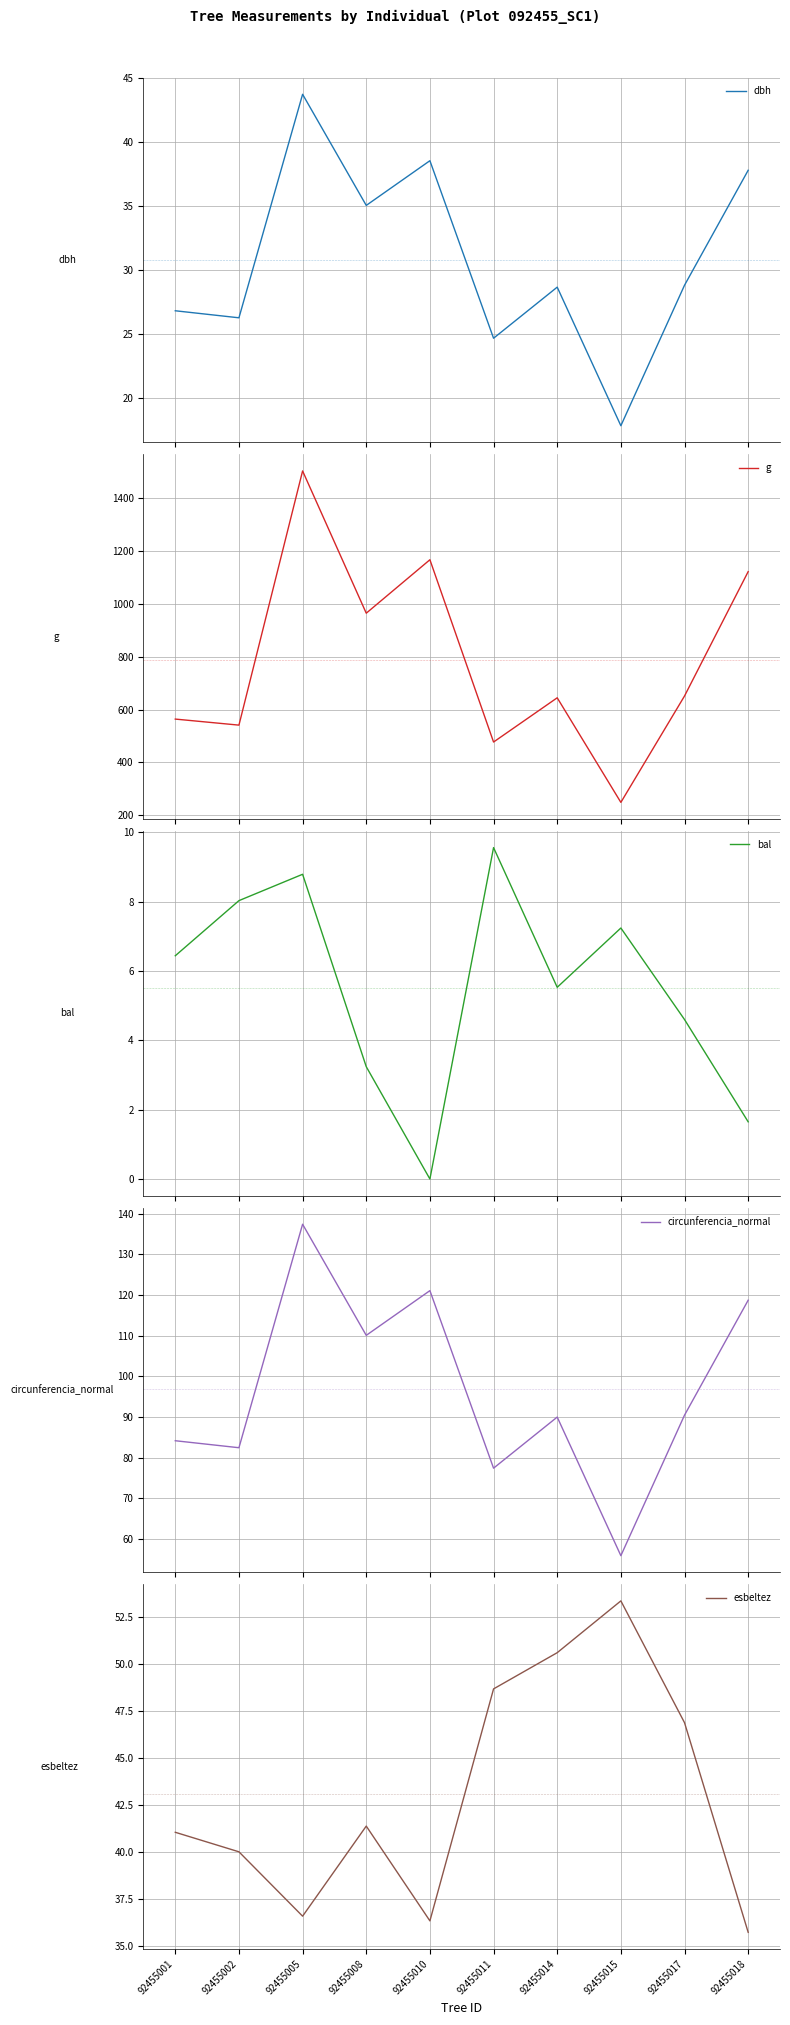

True or false: g has more than 0 interior local peaks.

True